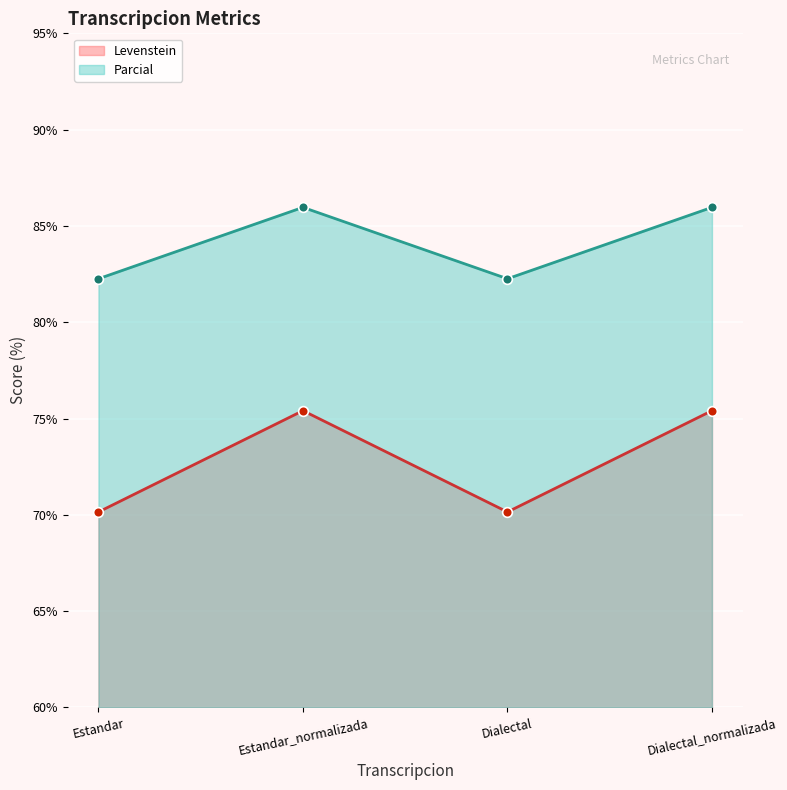

What is the value of the Levenstein point at the 4th from the left?

75.4